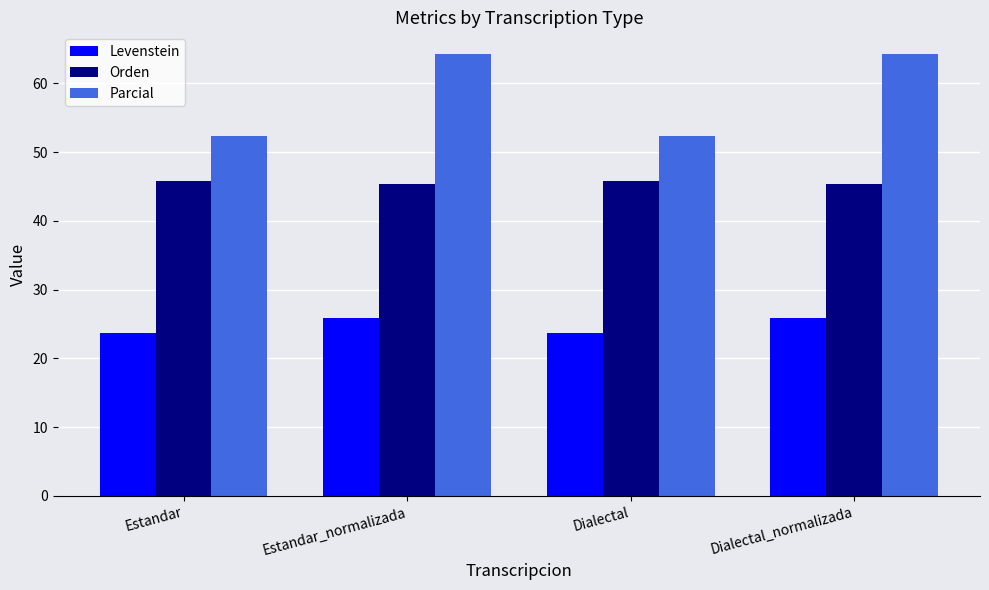

What is the highest value of the Levenstein series?

25.9